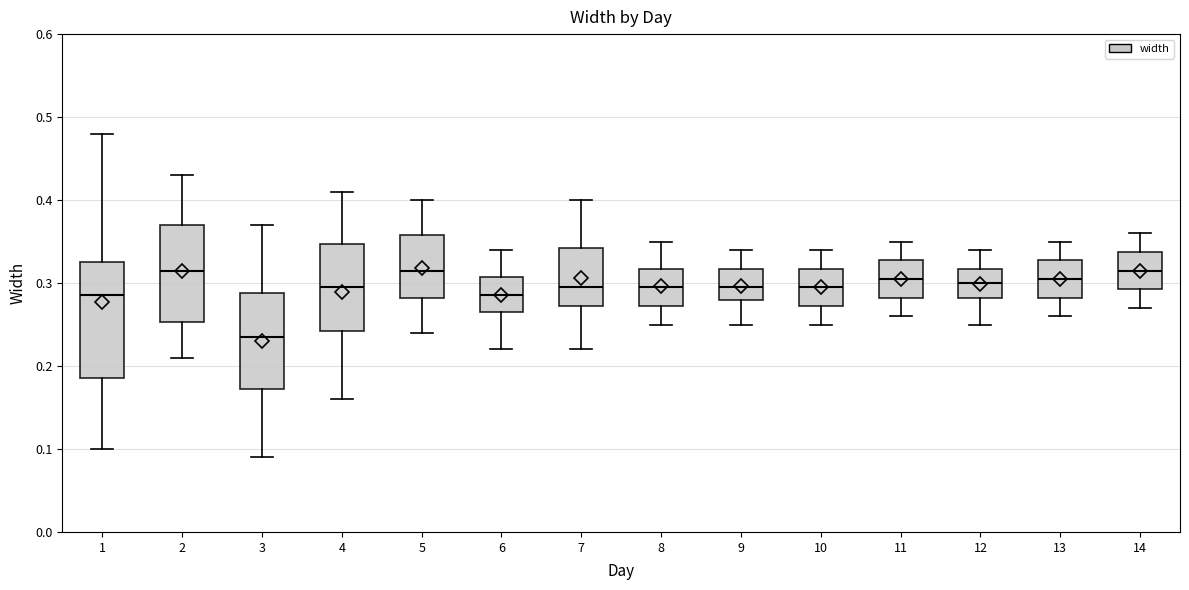

Reading left to right, transcribe this box plot: for each box, give where its median line is, the range the box spans, and where its two whiskers end, as read against the y-axis. The values are not printed on the chart, so give them approximately, as read against the axis.

1: median 0.29, box 0.19 to 0.33, whiskers 0.10 to 0.48
2: median 0.32, box 0.25 to 0.37, whiskers 0.21 to 0.43
3: median 0.24, box 0.17 to 0.29, whiskers 0.09 to 0.37
4: median 0.30, box 0.24 to 0.35, whiskers 0.16 to 0.41
5: median 0.32, box 0.28 to 0.36, whiskers 0.24 to 0.40
6: median 0.29, box 0.27 to 0.31, whiskers 0.22 to 0.34
7: median 0.30, box 0.27 to 0.34, whiskers 0.22 to 0.40
8: median 0.30, box 0.27 to 0.32, whiskers 0.25 to 0.35
9: median 0.30, box 0.28 to 0.32, whiskers 0.25 to 0.34
10: median 0.30, box 0.27 to 0.32, whiskers 0.25 to 0.34
11: median 0.31, box 0.28 to 0.33, whiskers 0.26 to 0.35
12: median 0.30, box 0.28 to 0.32, whiskers 0.25 to 0.34
13: median 0.31, box 0.28 to 0.33, whiskers 0.26 to 0.35
14: median 0.32, box 0.29 to 0.34, whiskers 0.27 to 0.36